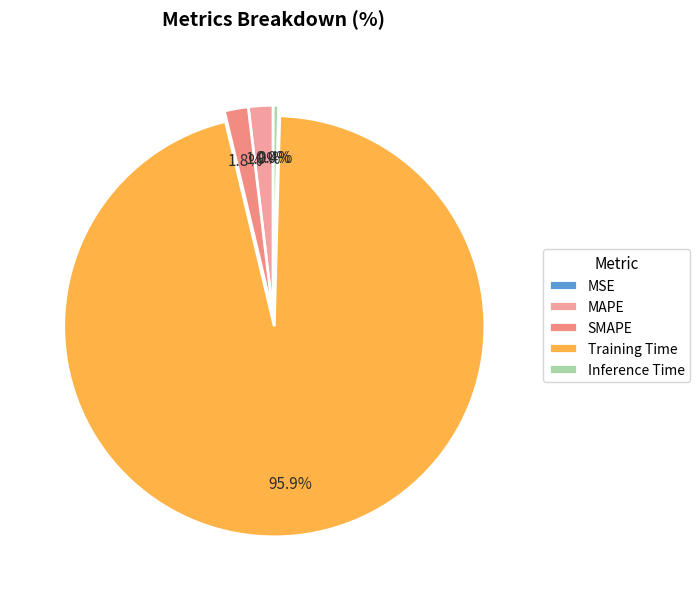

To the nearest percent, what is the difference between the SMAPE and Training Time slice percentages?

94%